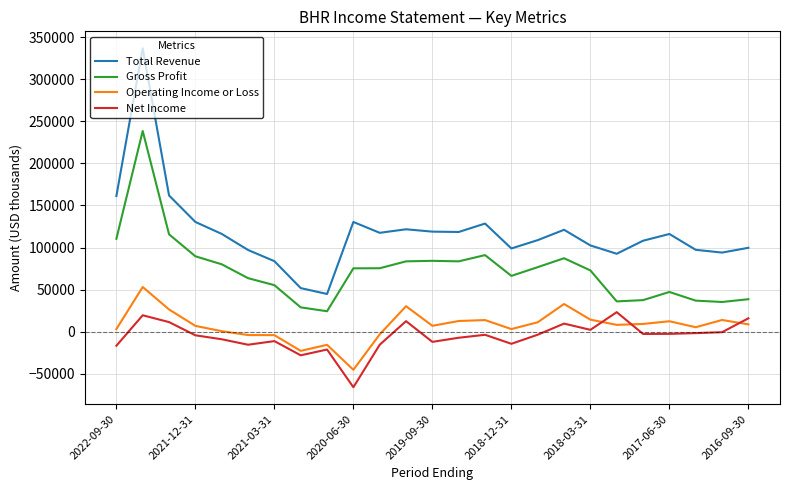

True or false: Gross Profit and Operating Income or Loss intersect in this chart.

False